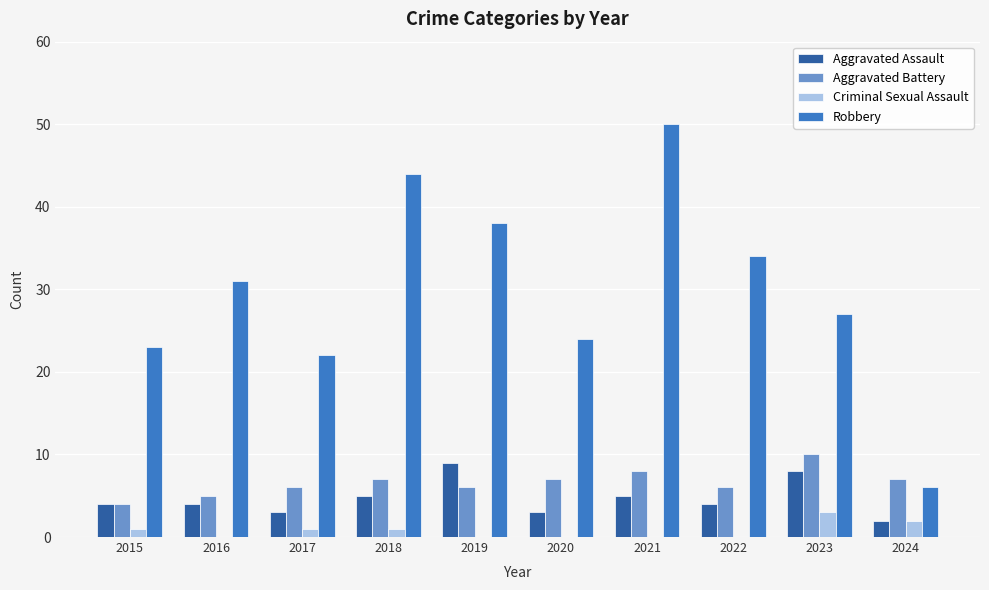

What is the difference between the Aggravated Assault values at 2017 and 2015?

1